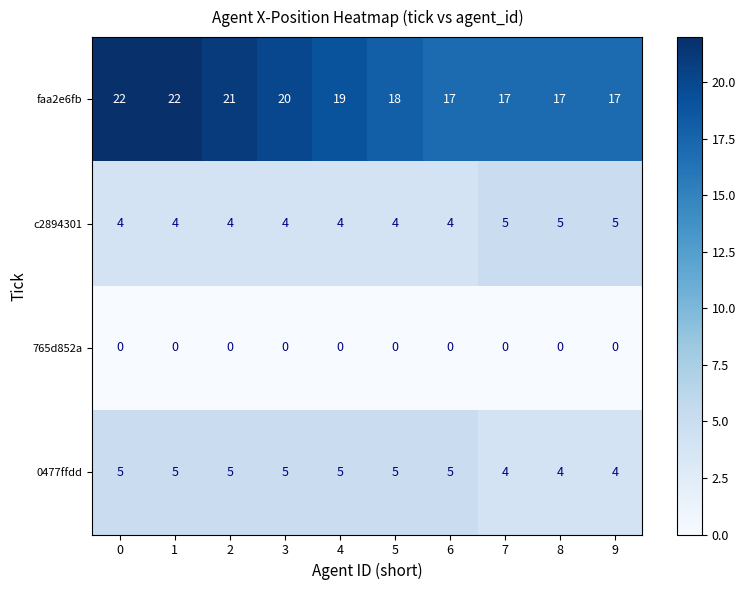

What is the sum of all c2894301 values?

43